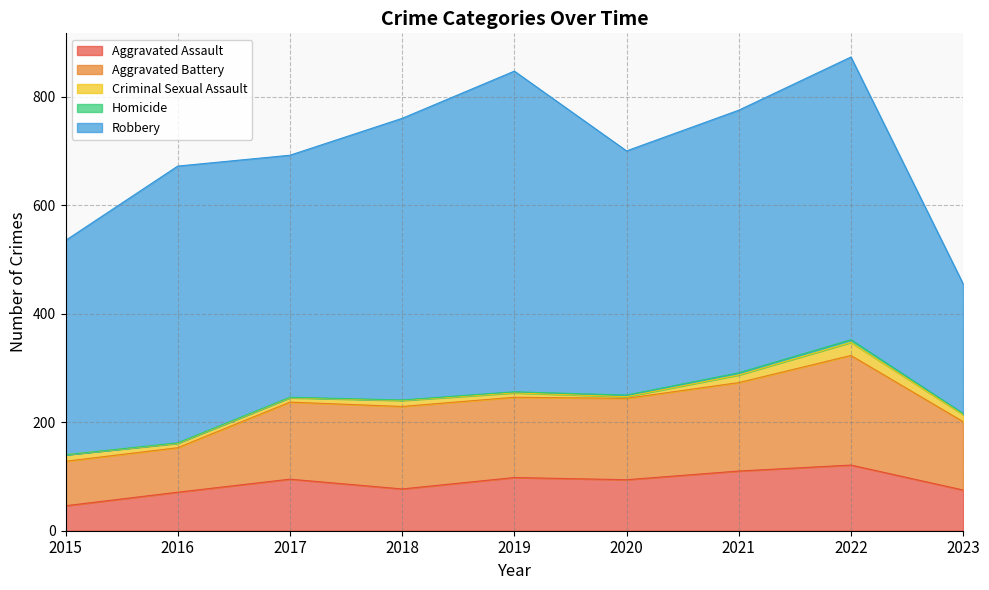

At which category does Robbery reach its first local valley?

2017